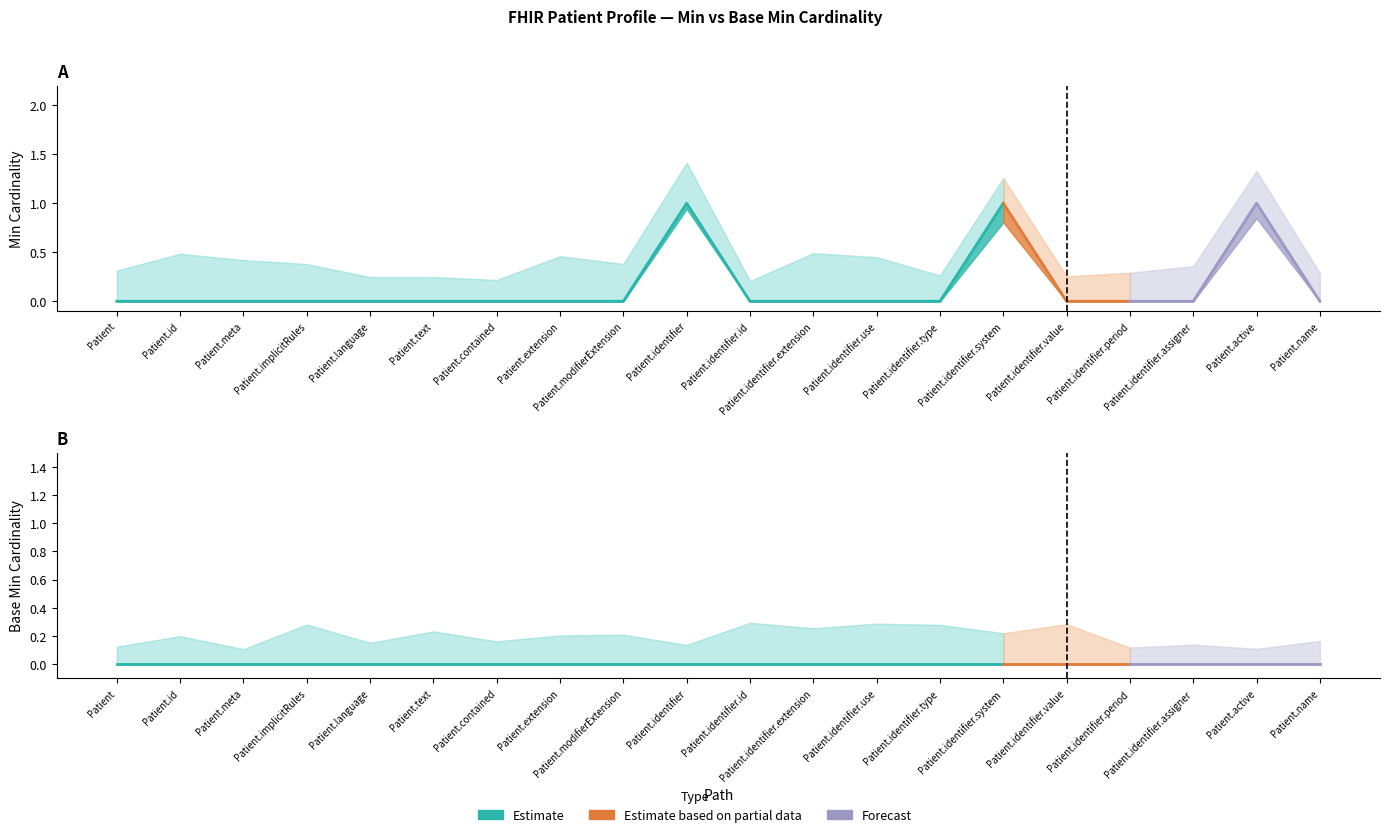

Between Patient.meta and Patient.text, which series saw the biggest shift?

Min